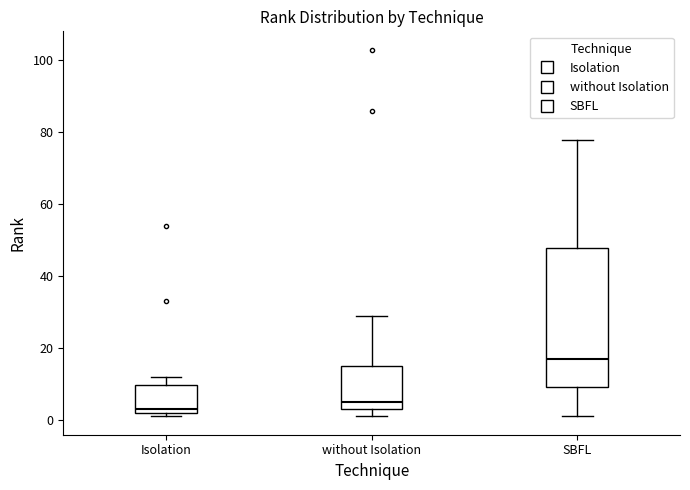

Reading left to right, read every box against the y-axis: the position of its median line, the range the box covers, and the ends of its whiskers. The values are not printed on the chart, so give them approximately, as read against the axis.

Isolation: median 4, box 2 to 10, whiskers 2 (just below the box's lower edge) to 12
without Isolation: median 6, box 4 to 16, whiskers 2 to 30
SBFL: median 18, box 10 to 48, whiskers 2 to 78